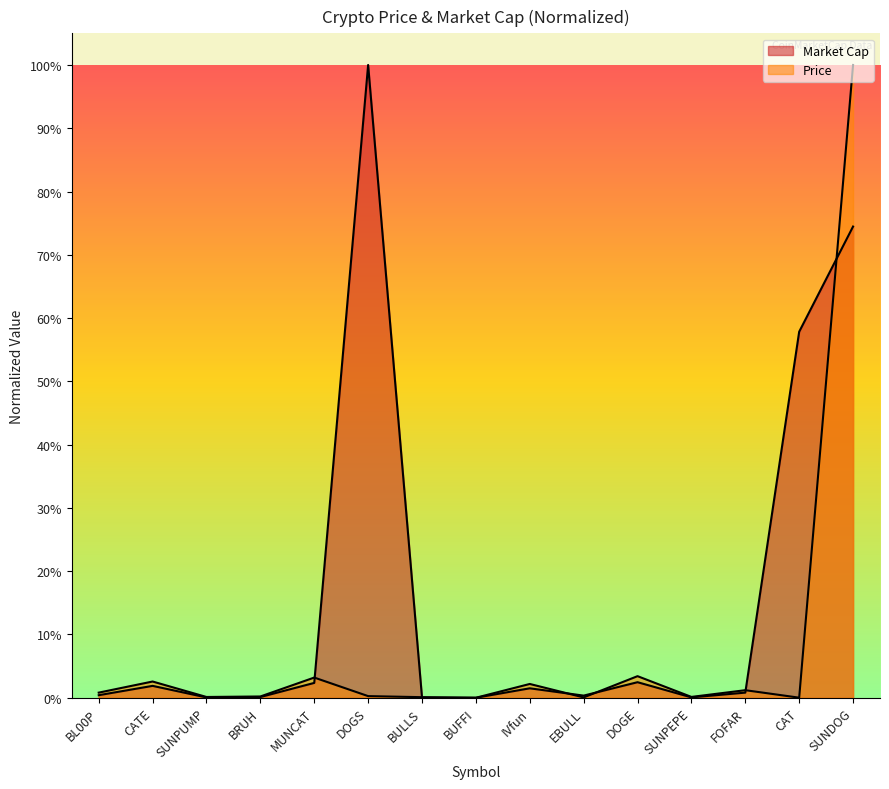

What is the label of the 2nd point from the right?

CAT